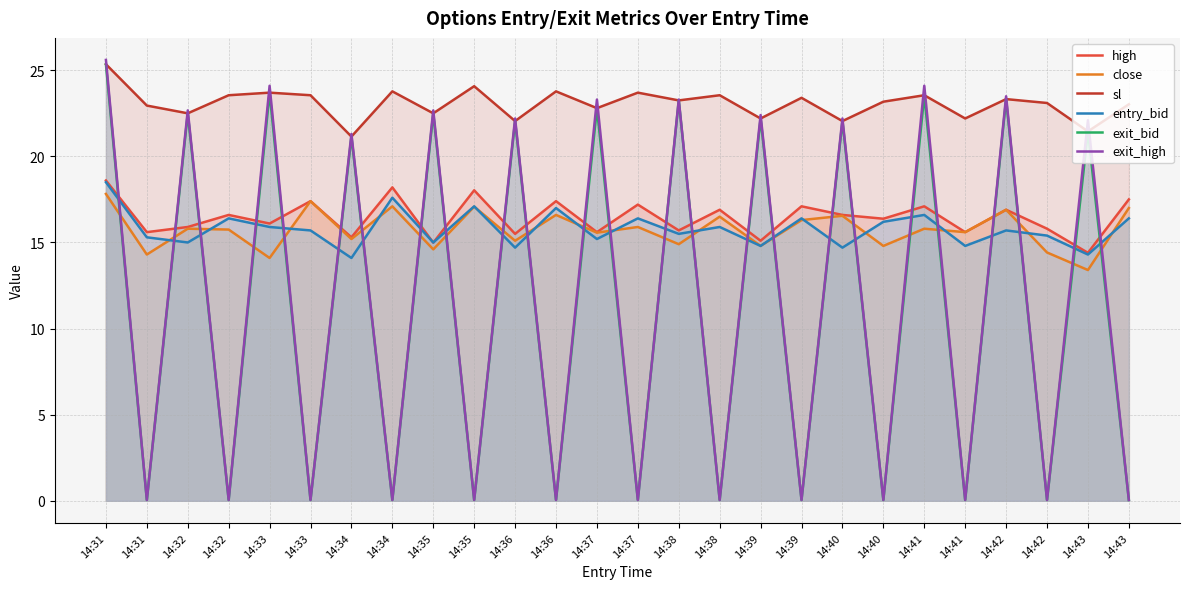

What is the value of the sl point at the 21st from the left?

23.6